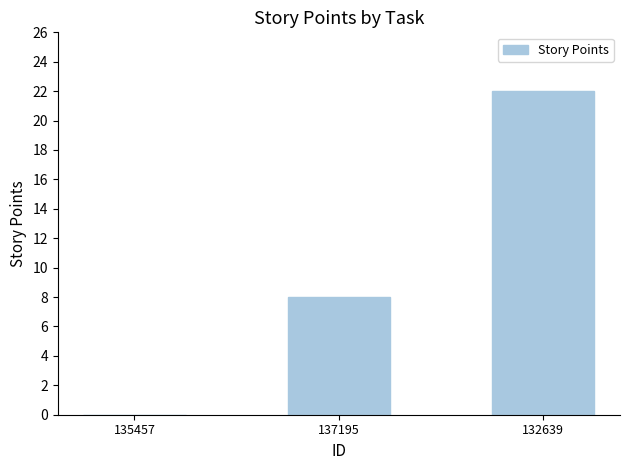

The chart shows a value of 8 at 137195. True or false?

True